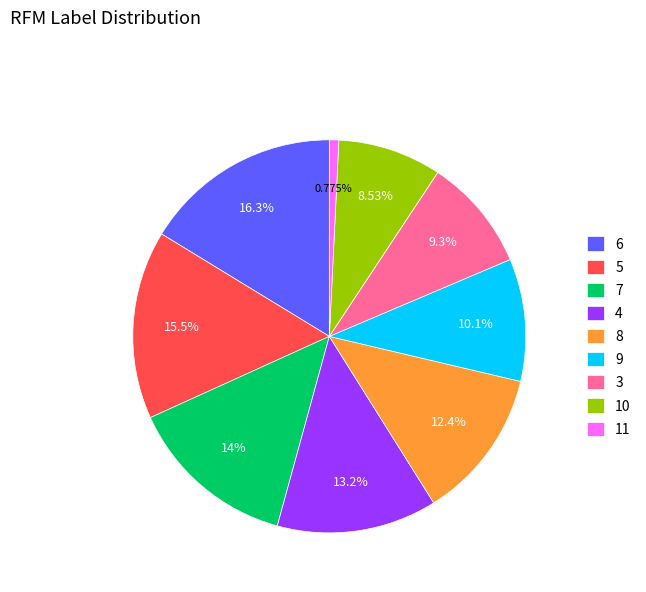

To the nearest percent, what percentage of the pie is 7?

14%